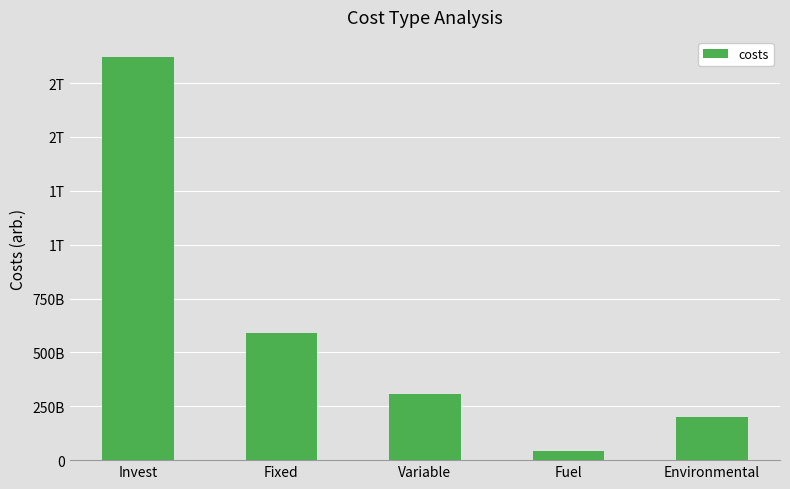

What is the change in value from Fuel to Environmental?

+160547321805.1